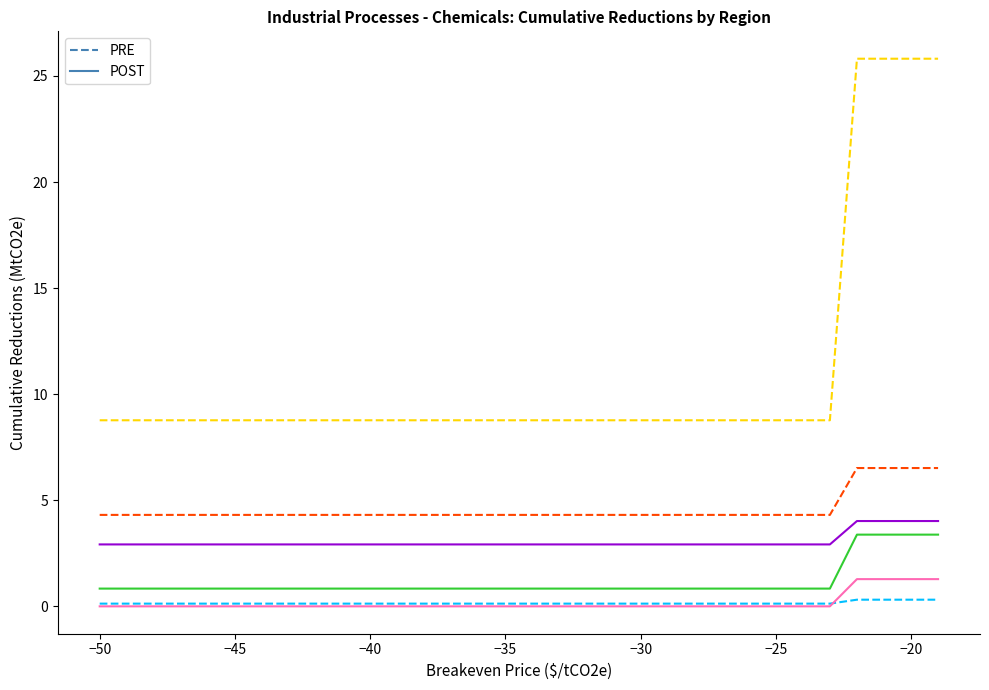

What is the greatest value displayed?

25.8